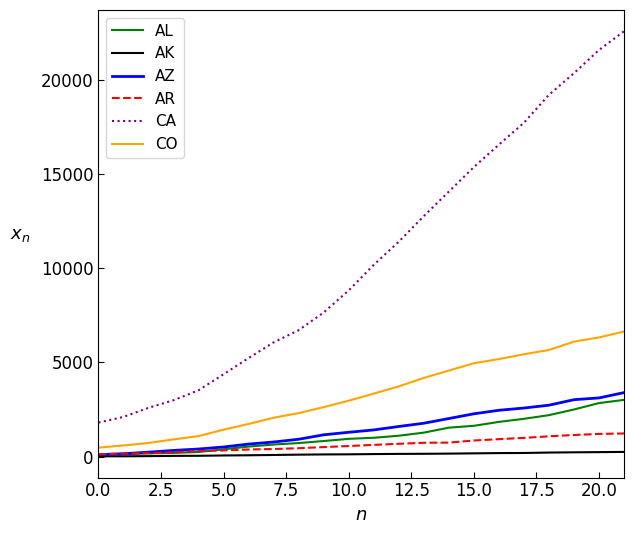

True or false: CA and AZ cross at least once.

False